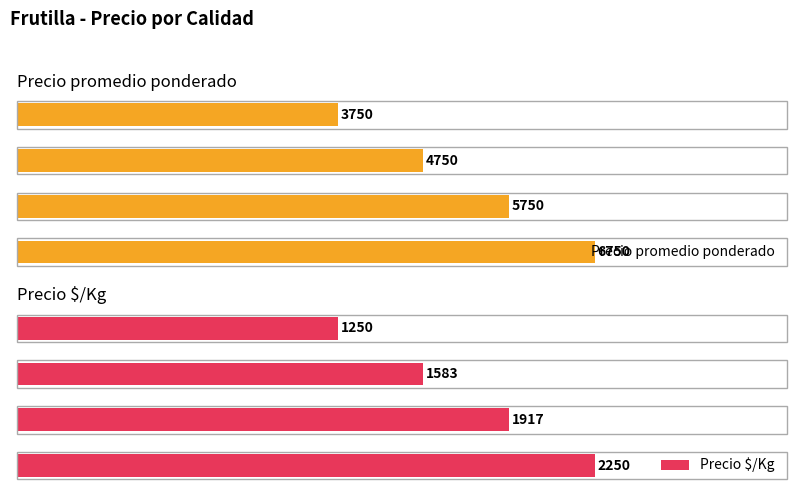

What is the highest value of the Precio $/Kg series?

2250